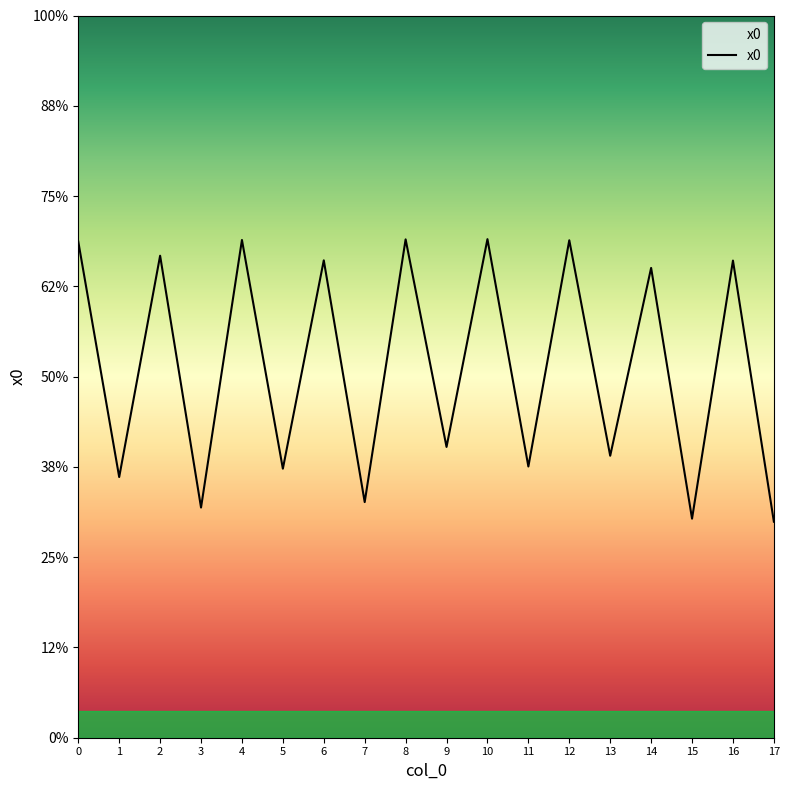

List the labels in order of value, largest first.

10, 8, 4, 12, 0, 2, 6, 16, 14, 9, 13, 11, 5, 1, 7, 3, 15, 17